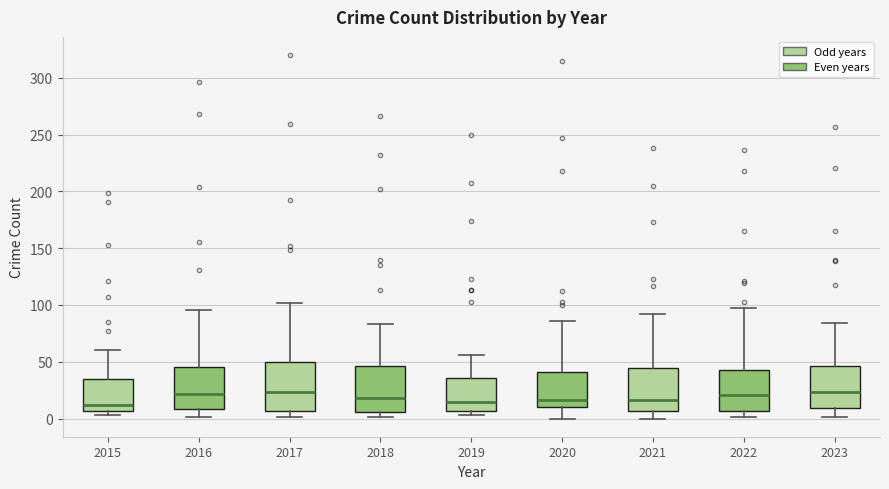

Reading left to right, read every box against the y-axis: the position of its median line, the range the box covers, and the ends of its whiskers. The values are not printed on the chart, so give them approximately, as read against the axis.

2015: median 10, box 5 to 35, whiskers 5 (just below the box's lower edge) to 60
2016: median 20, box 10 to 45, whiskers 0 to 95
2017: median 25, box 5 to 50, whiskers 0 to 100
2018: median 20, box 5 to 45, whiskers 0 to 85
2019: median 15, box 5 to 35, whiskers 5 (just below the box's lower edge) to 55
2020: median 15, box 10 to 40, whiskers 0 to 85
2021: median 15, box 5 to 45, whiskers 0 to 90
2022: median 20, box 5 to 45, whiskers 0 to 95
2023: median 25, box 10 to 45, whiskers 0 to 85